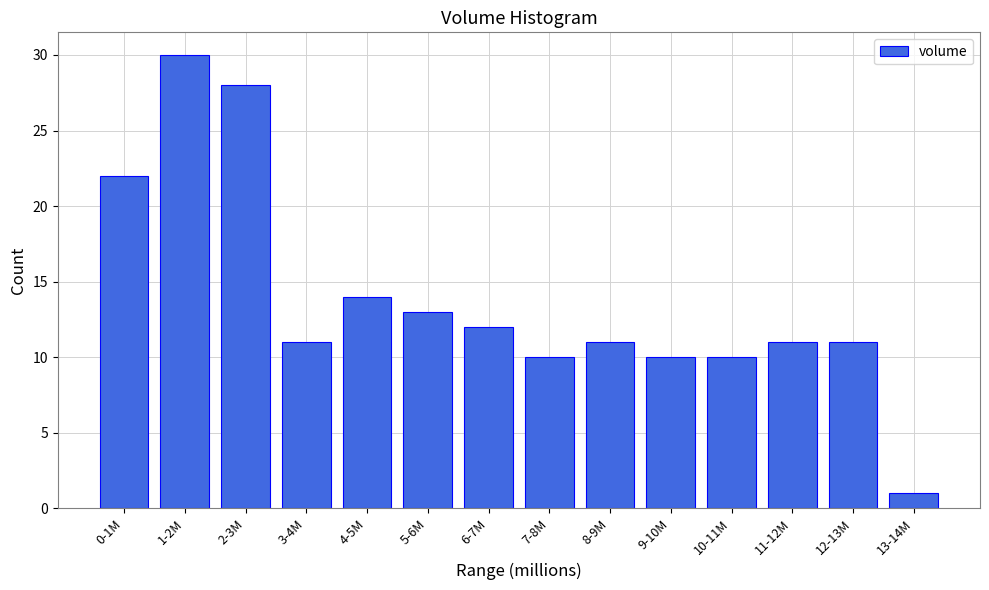

Reading left to right, list all the values displayed in this chart.

22	30	28	11	14	13	12	10	11	10	10	11	11	1